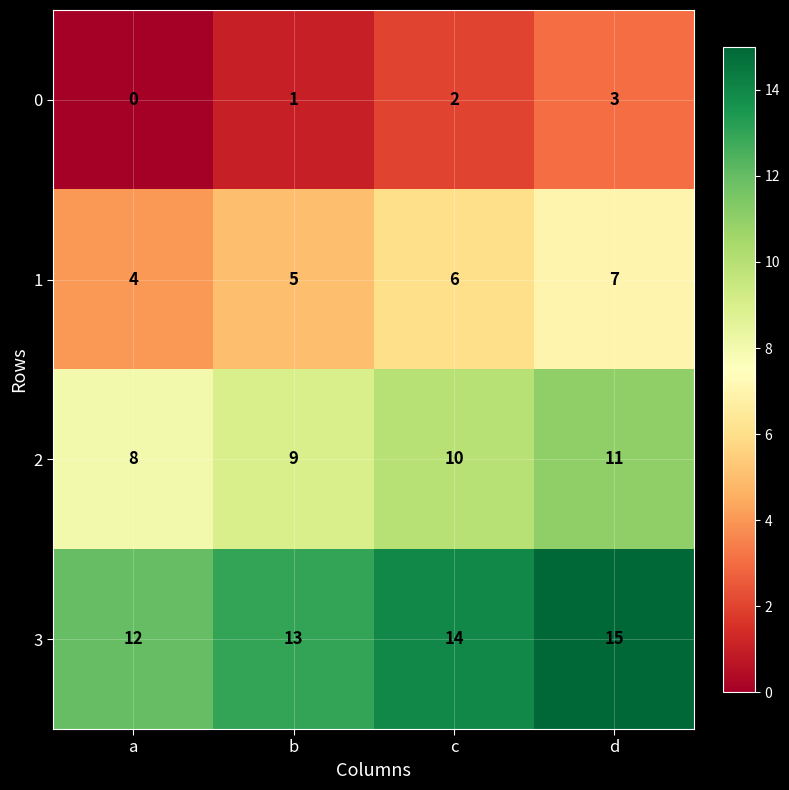

At which category is the sum across all series the highest?

d